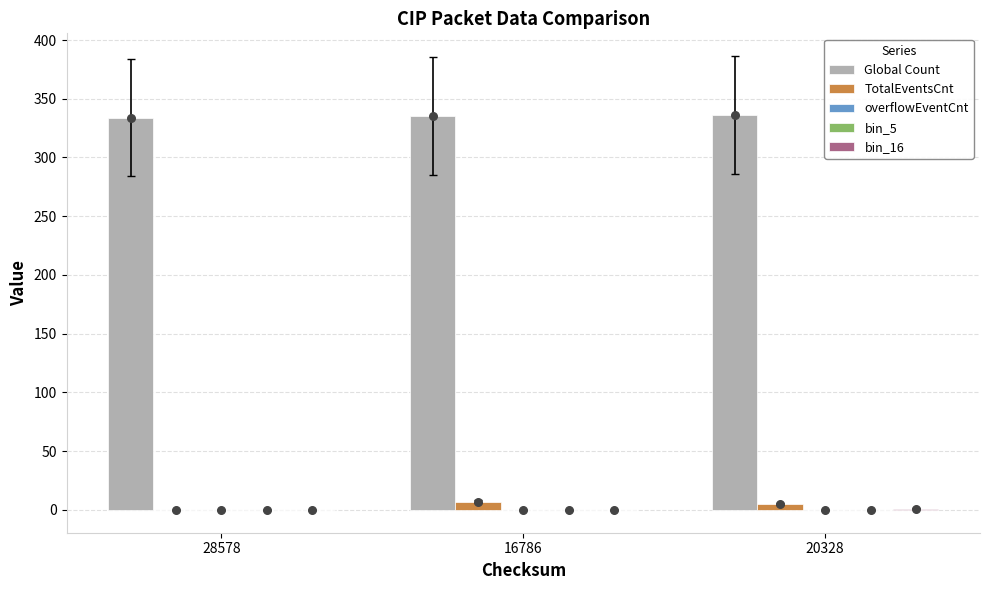

Which series reaches the minimum Y coordinate?

TotalEventsCnt